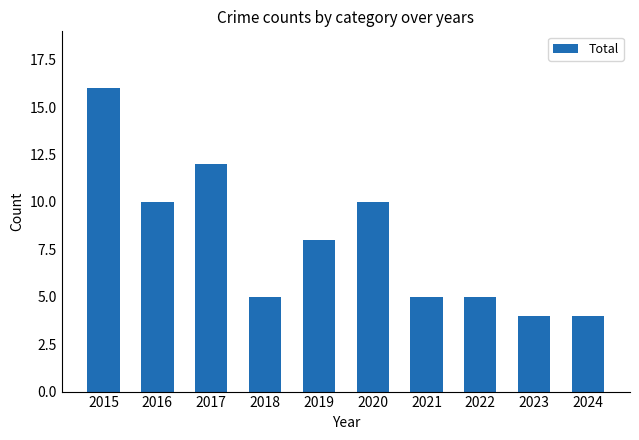

How many distinct data groups are displayed?

1